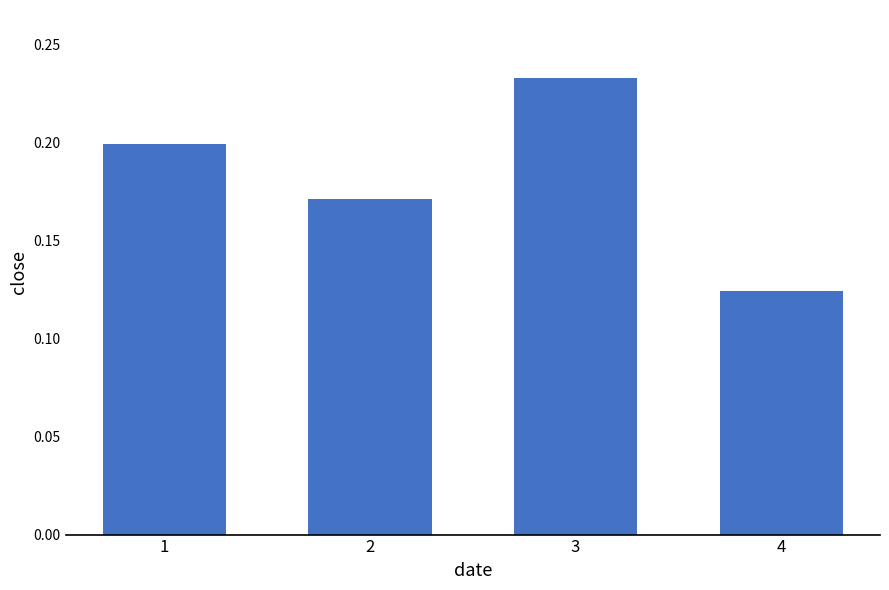

Count the values in the range 0 to 1.

4